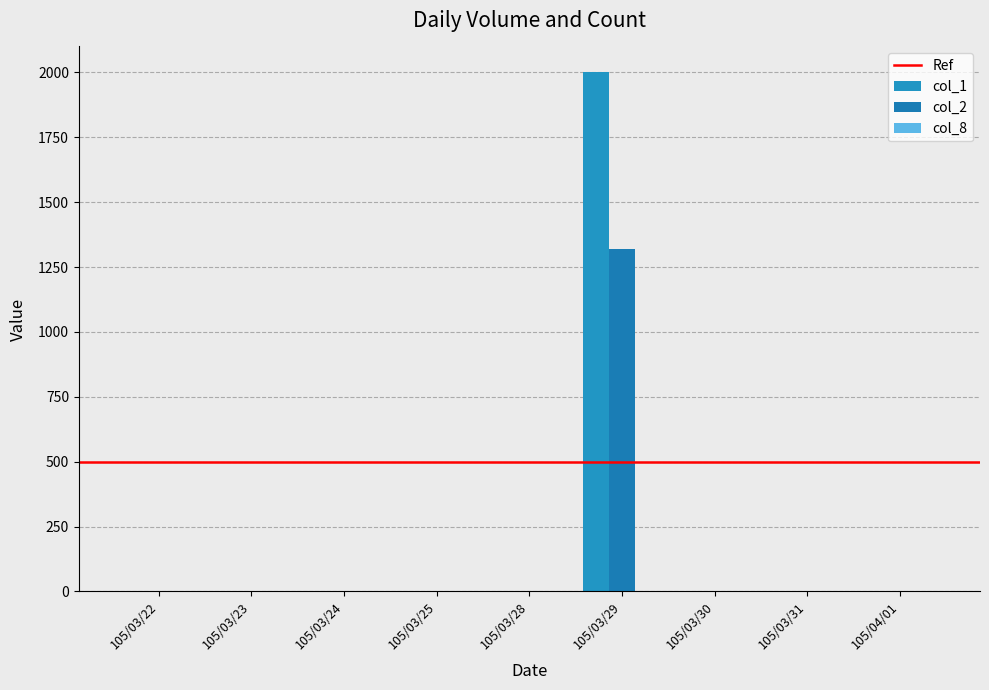

What is the label of the 5th bar from the right?

105/03/28